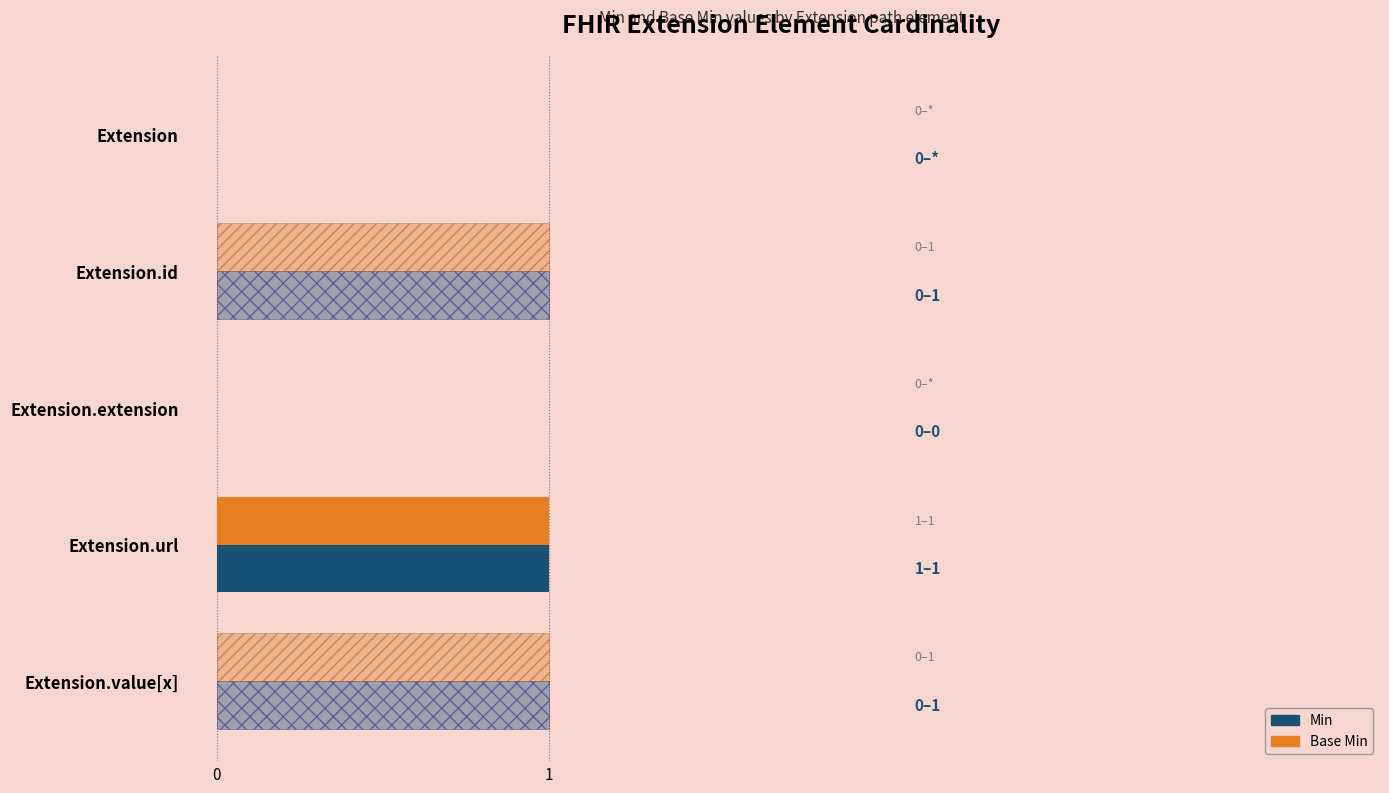

The Min series shows 0 at 1. True or false?

False